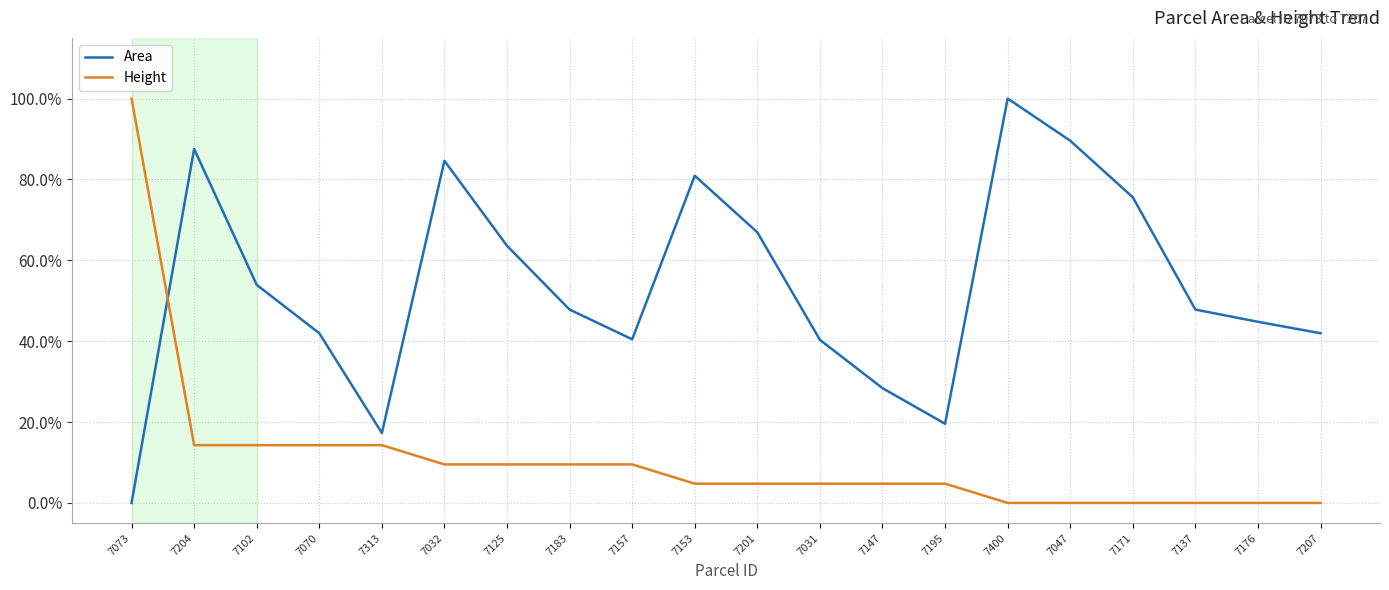

What is the difference between the highest and lowest values at 7207?

0.4